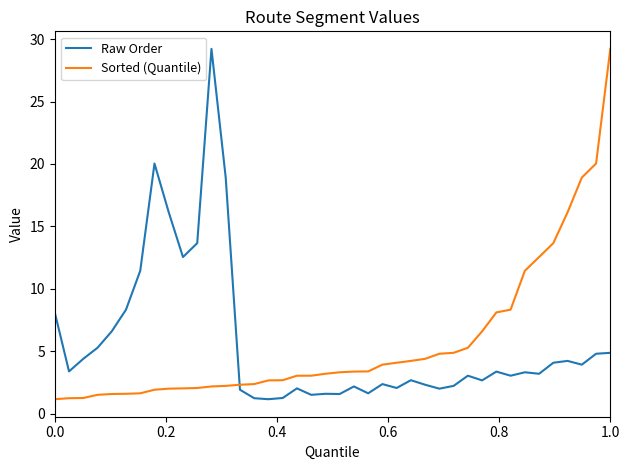

How many categories are shown in the chart?

40